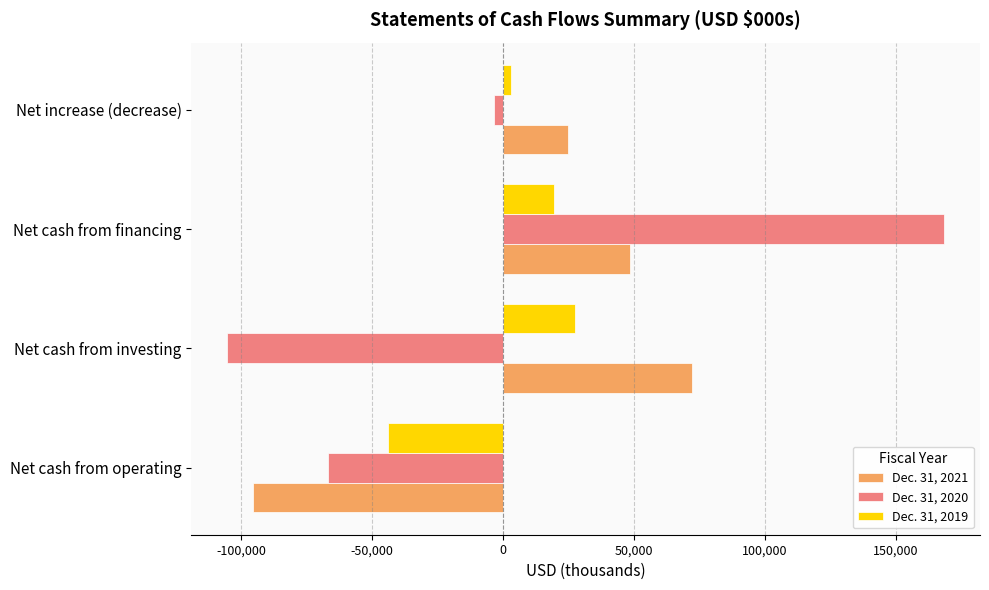

List the series in order of their peak value, lowest first.

Dec. 31, 2019, Dec. 31, 2021, Dec. 31, 2020